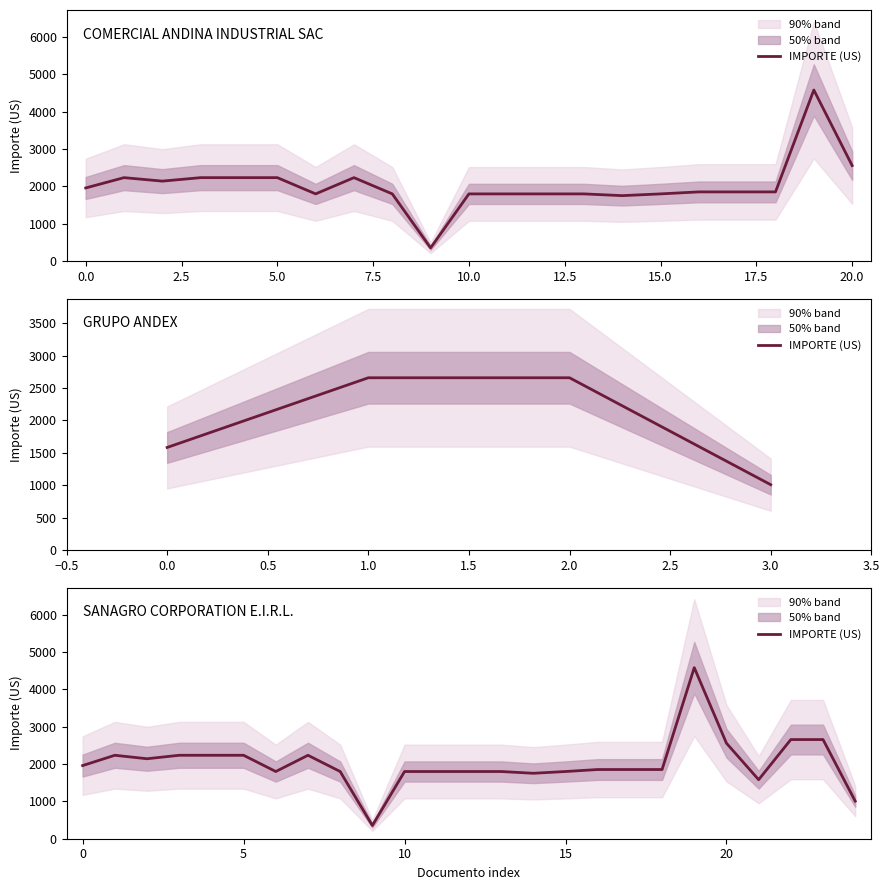

Reading right to left, extract all data points from this chart.

1006.5	2656.9	2656.9	1581.2	2559.2	4583.5	1853.9	1853.9	1853.9	1800.4	1753.5	1800.4	1800.4	1800.4	1800.4	354.0	1800.4	2235.8	1800.4	2235.8	2235.8	2235.8	2142.6	2235.8	1959.5